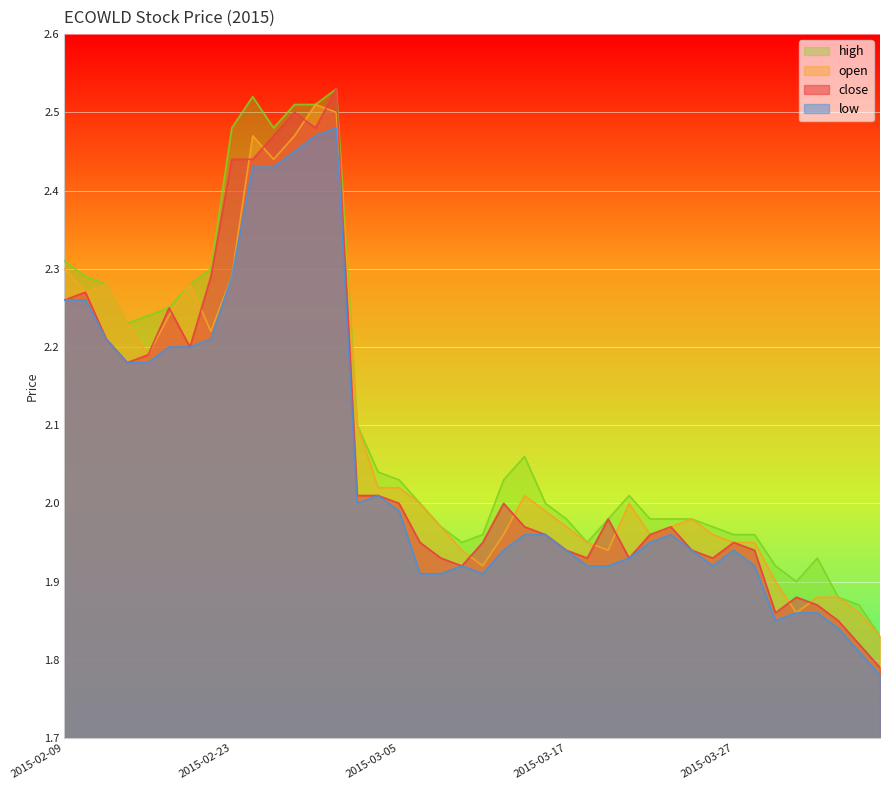

Where does the open series first go above 2?

2015-02-09